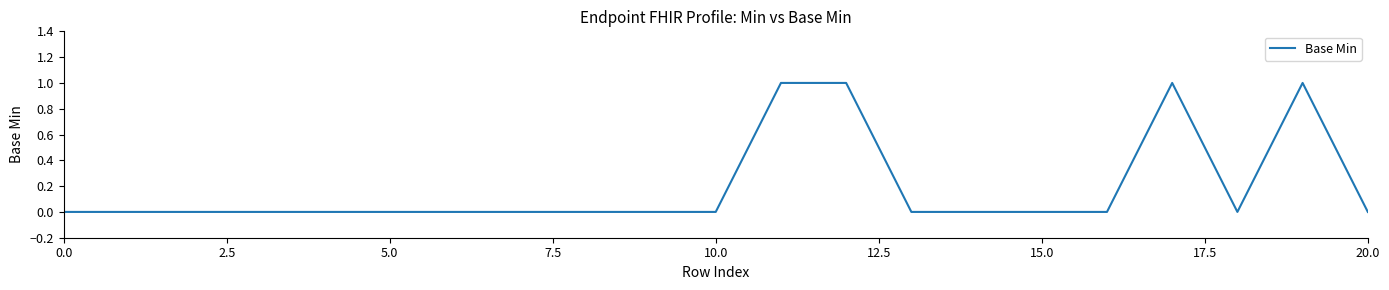

What is the greatest value displayed?

1